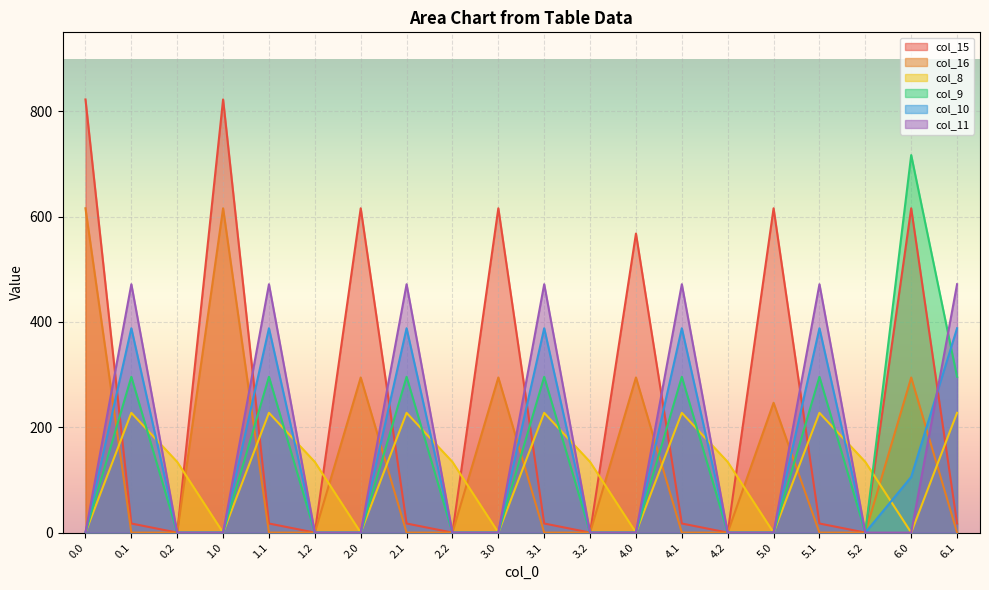

True or false: col_11 and col_9 intersect in this chart.

True